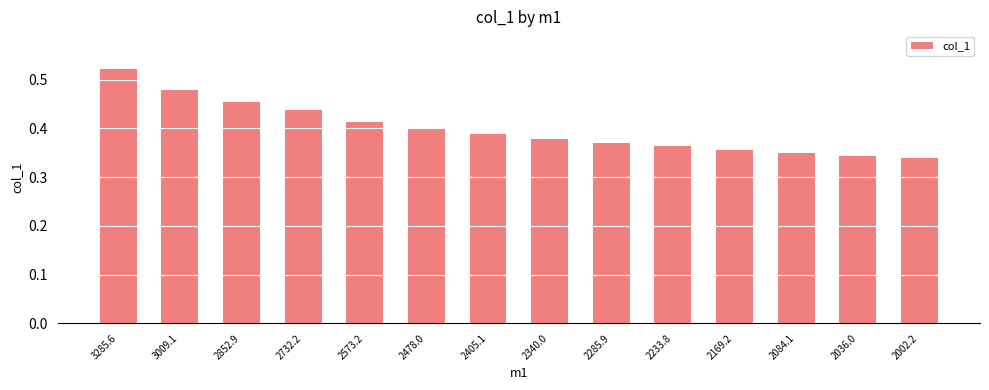

What position from the right is 2169.2?

4